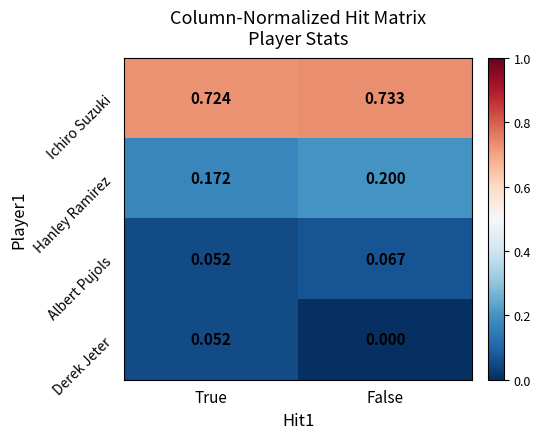

Where is Derek Jeter nearest to the value 0?

False